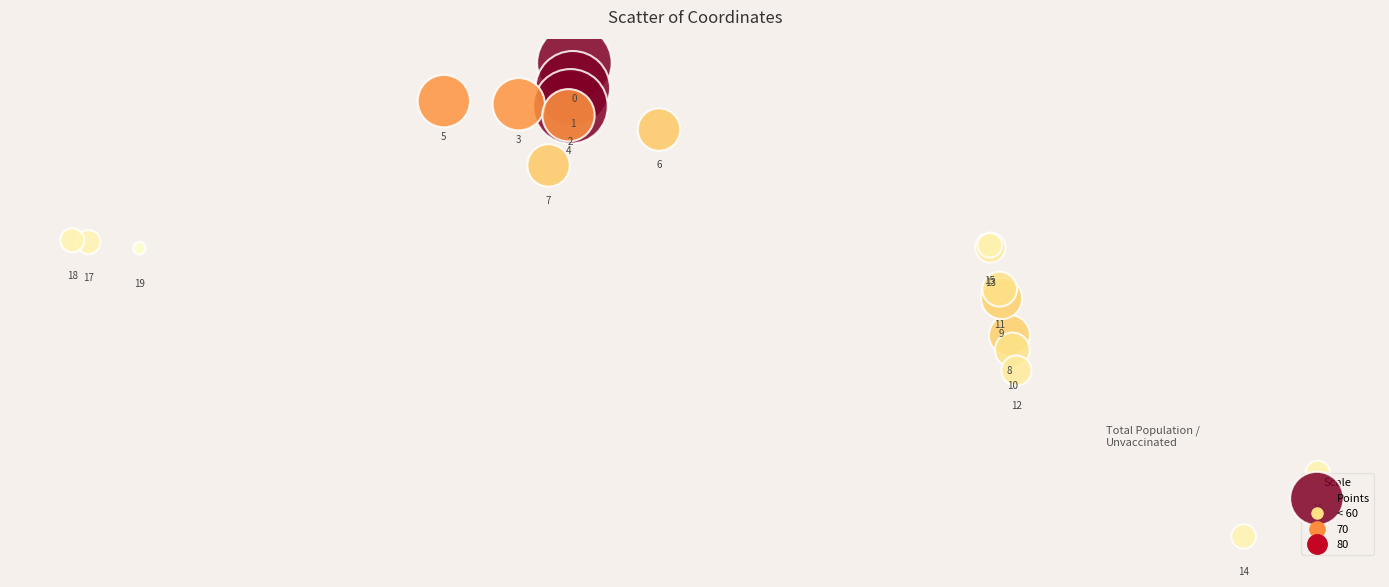

What Y value in the scatter plot is closest to 1245698?

1245699.1